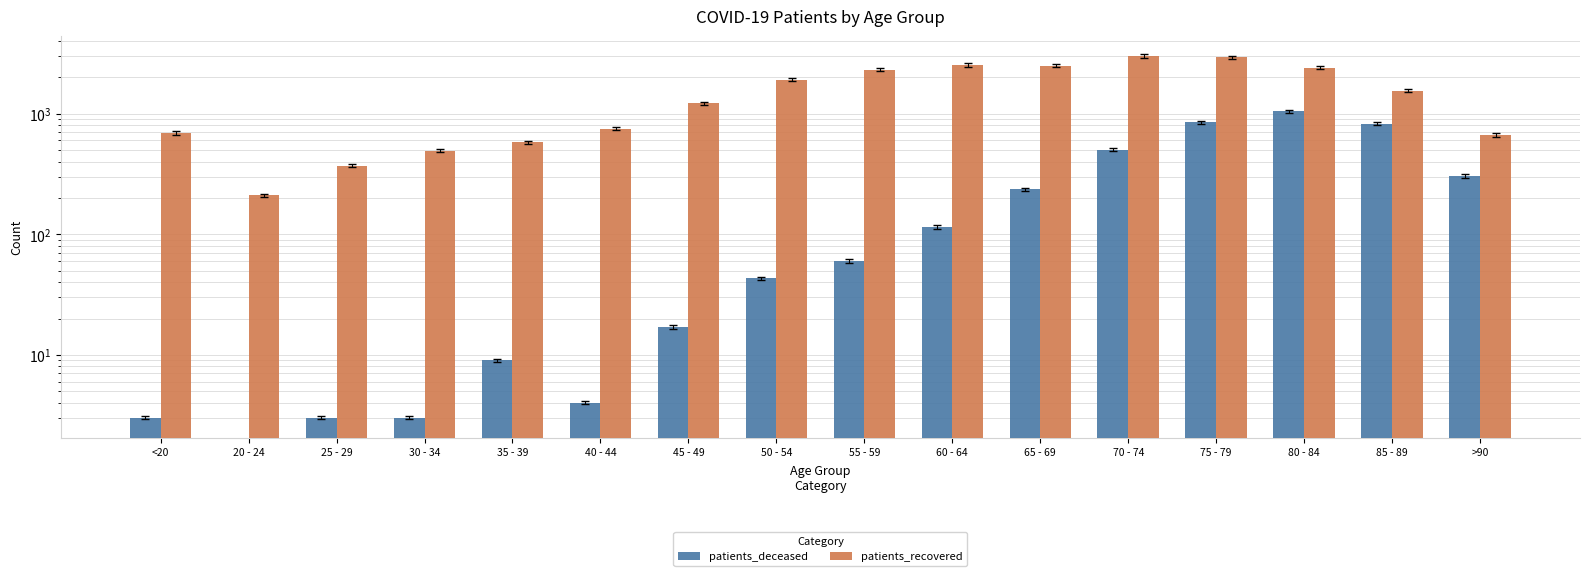

Between >90 and 50 - 54, which is larger?

>90